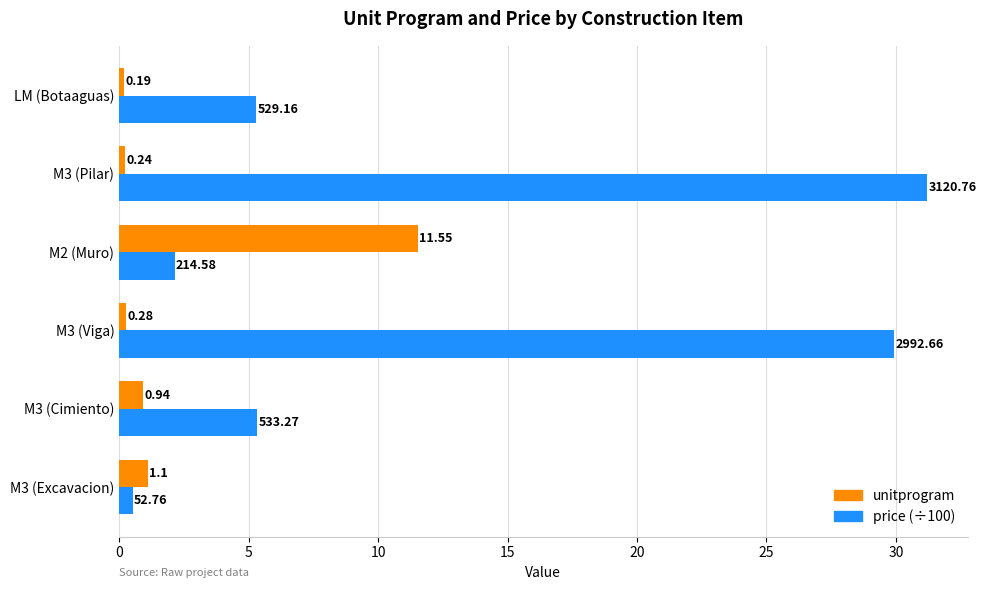

Which series has the widest spread of values?

price (÷100)